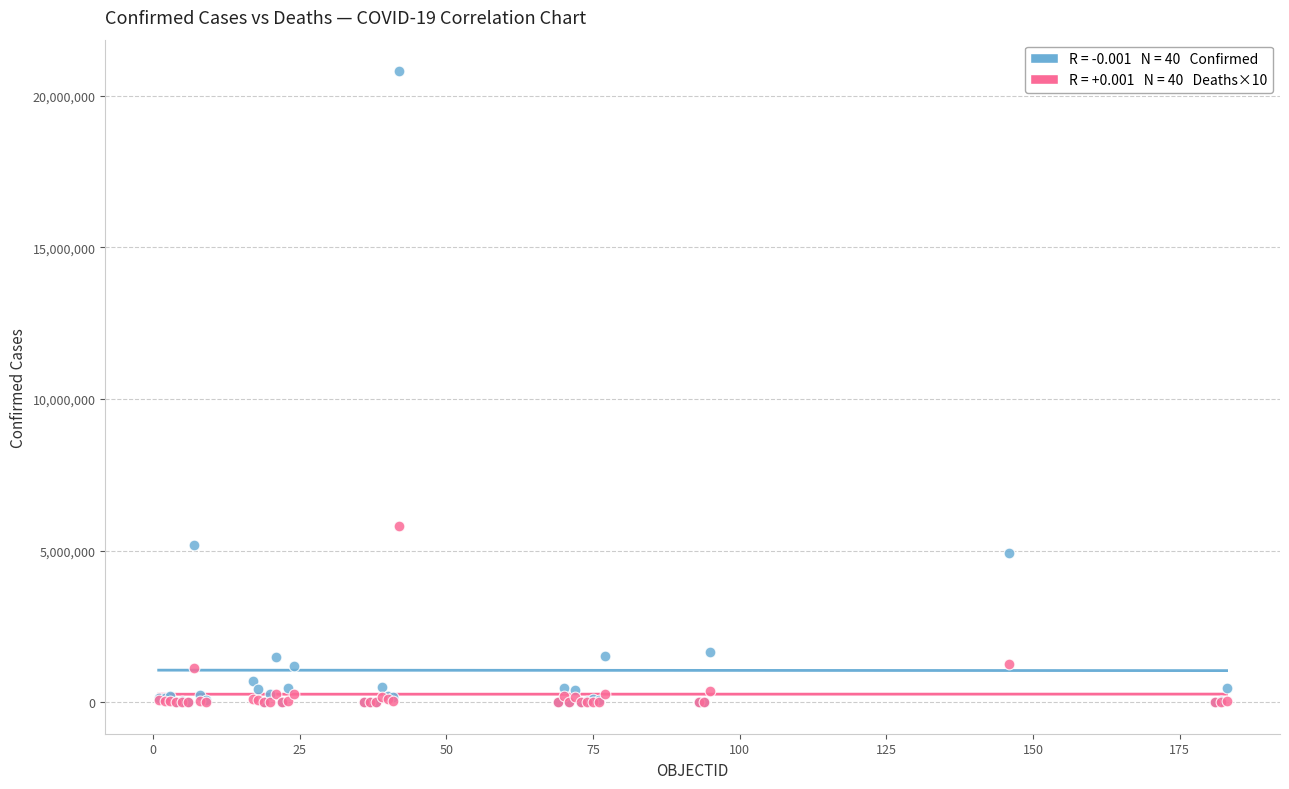

Across all series, what Y value is closest to 10402122?

5811500